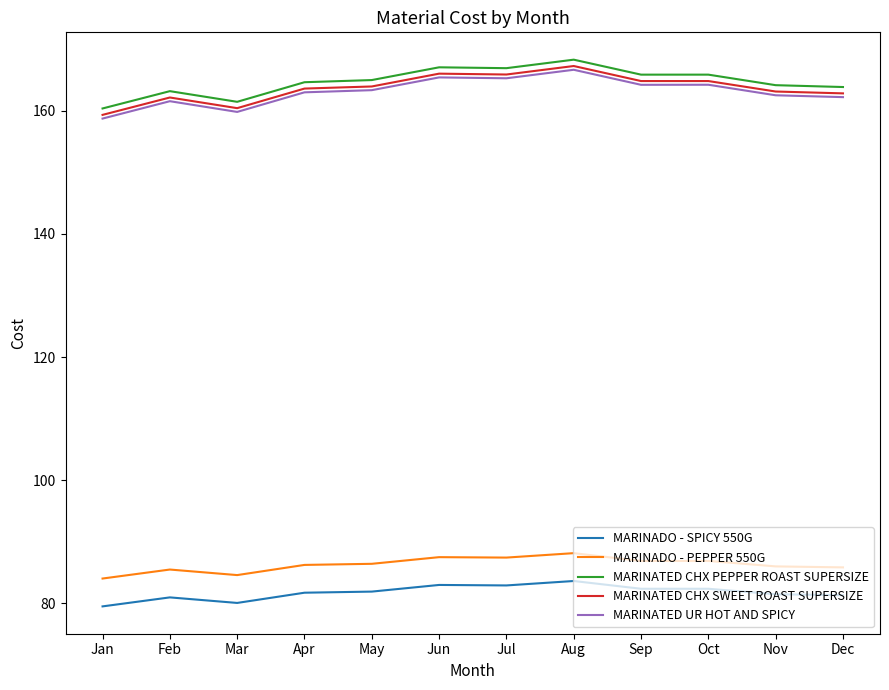

Does the chart display data point markers on the line(s)?

No